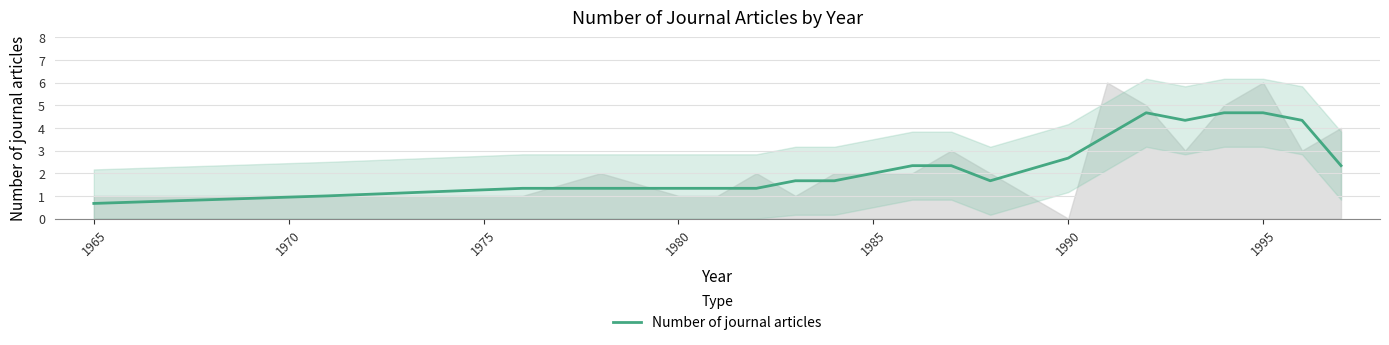

How many interior local peaks (higher than both neighbors) does the data have?

1